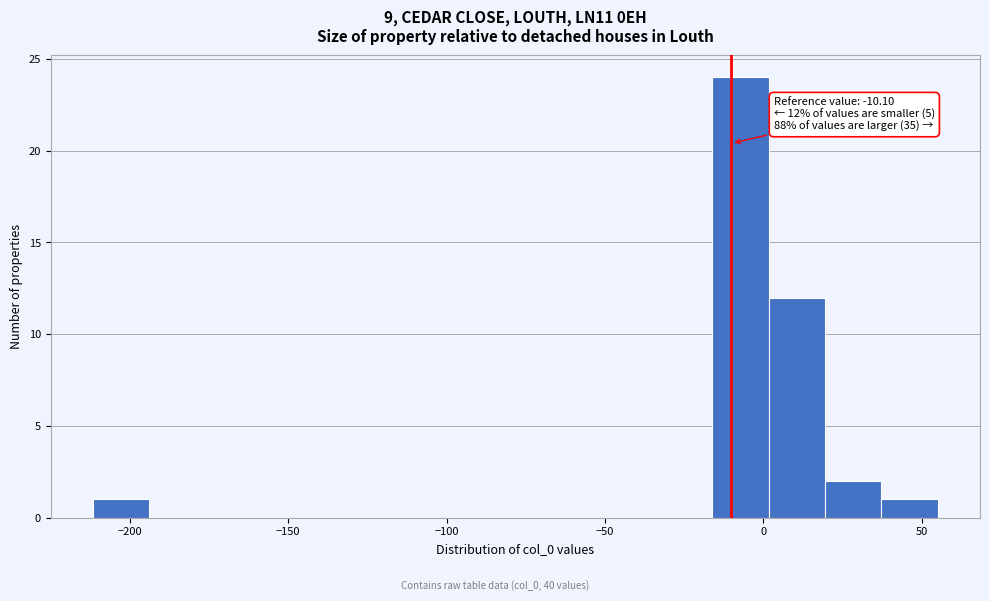

Read against the x-axis, roughly where is the centre of the tallest bar?

-5